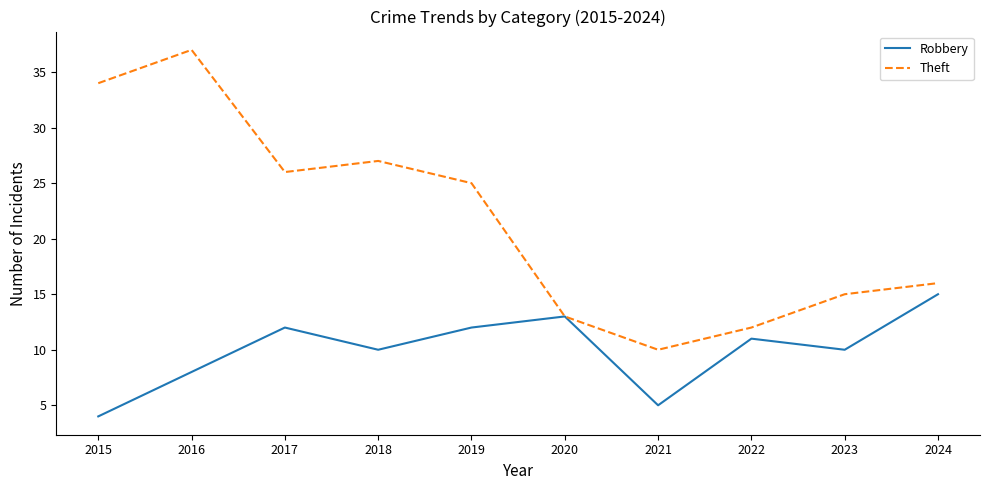

Where is the first local minimum for Robbery?

2018